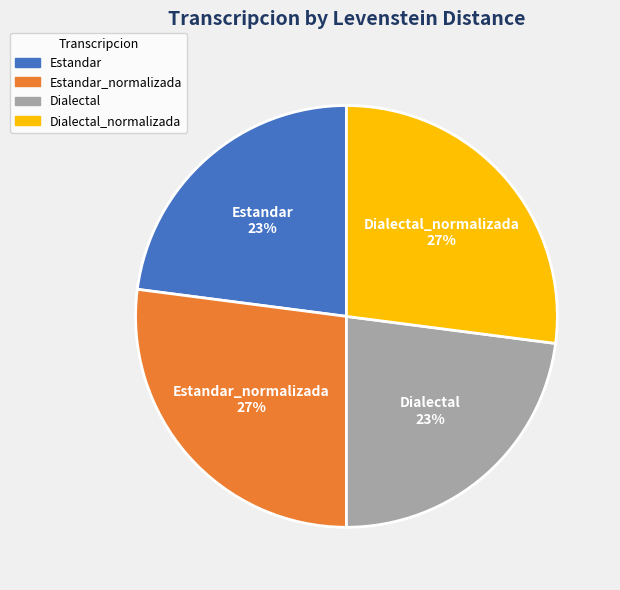

What percentage is the Estandar_normalizada slice, to the nearest percent?

27%